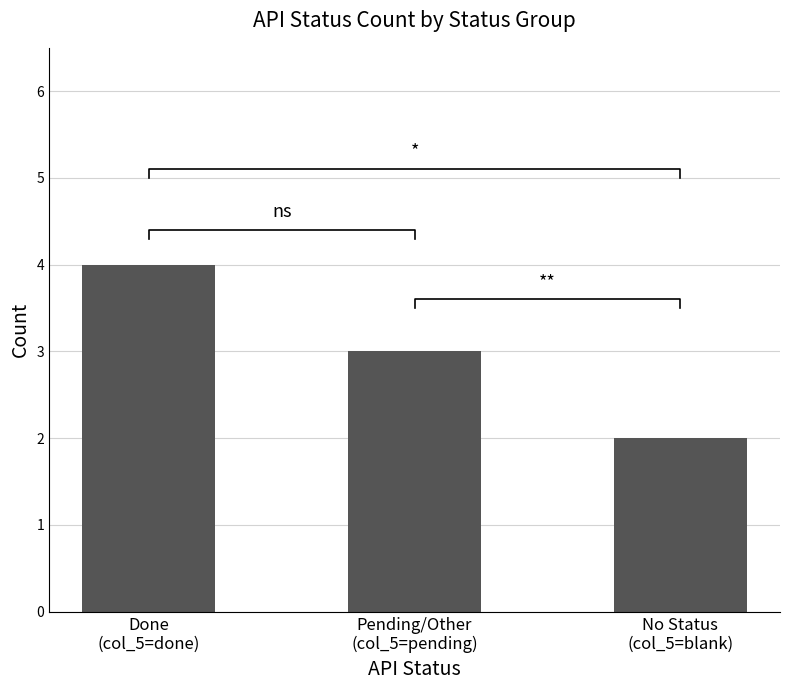

At which label is the value closest to 3?

Pending/Other
(col_5=pending)